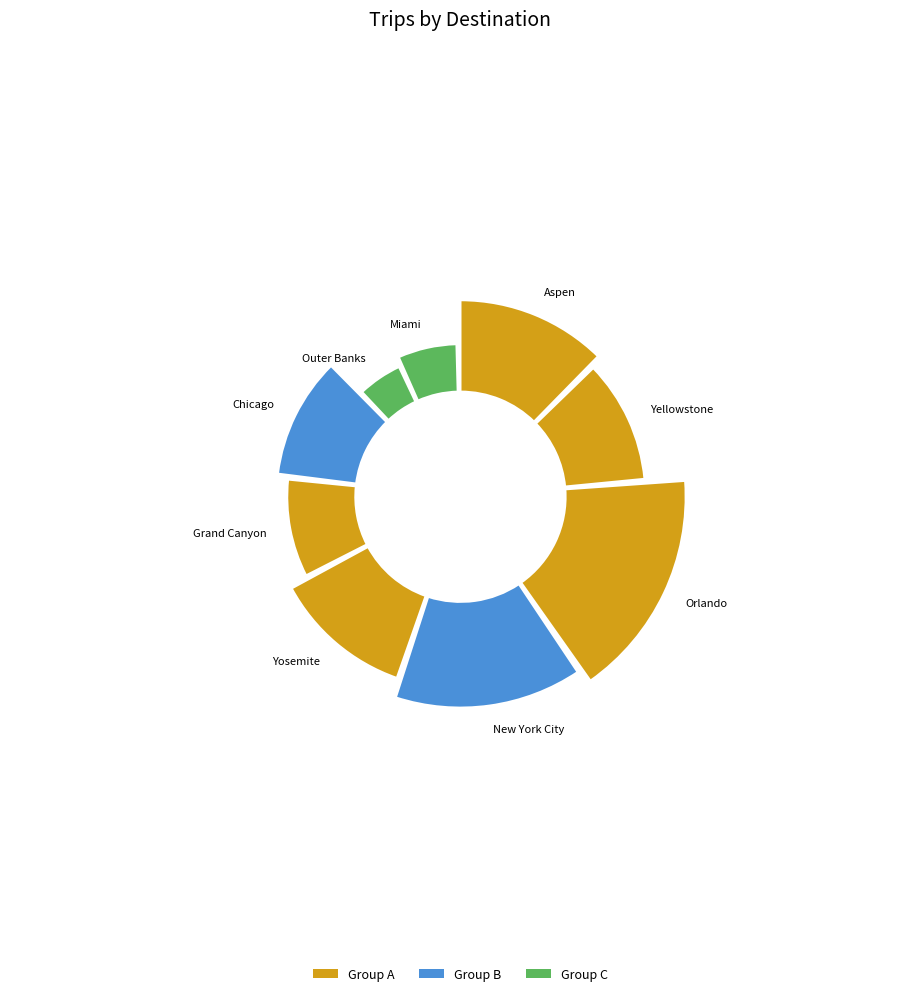

What is the ratio of the value at Aspen to the value at Chicago?

1.2